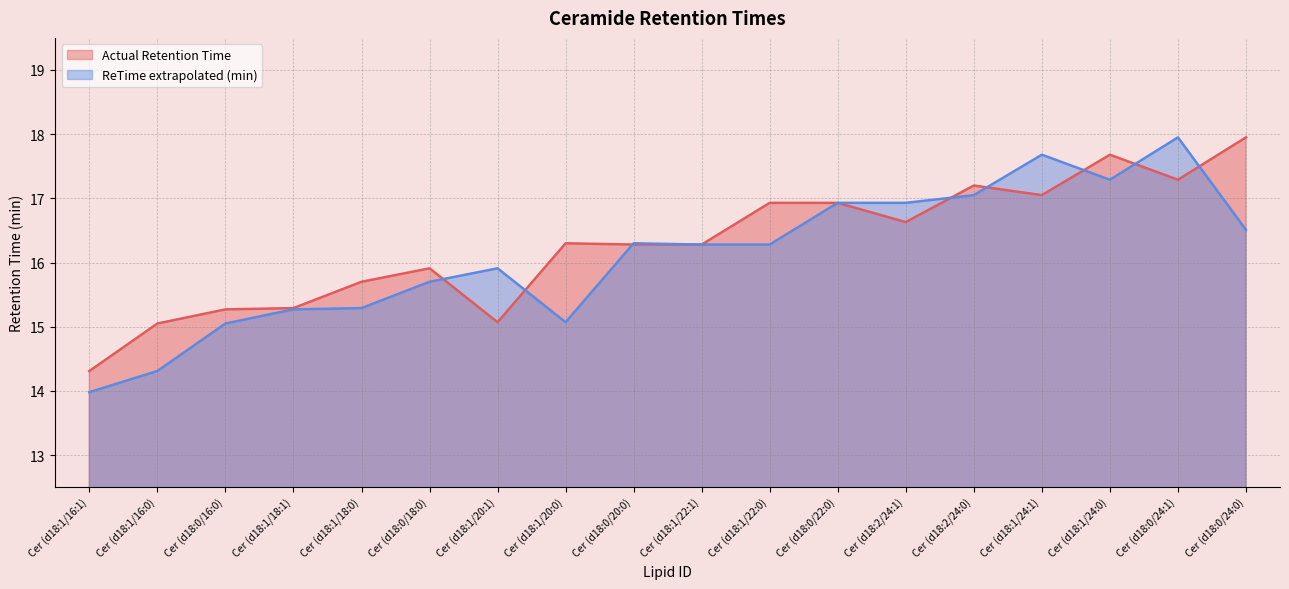

What is the maximum value for Actual Retention Time?

17.9